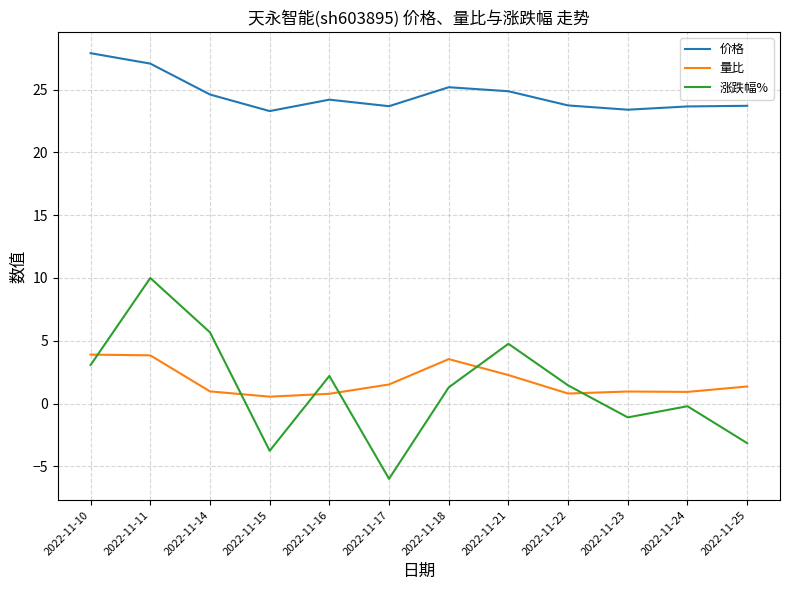

What is the difference between the 价格 values at 2022-11-25 and 2022-11-18?

1.5